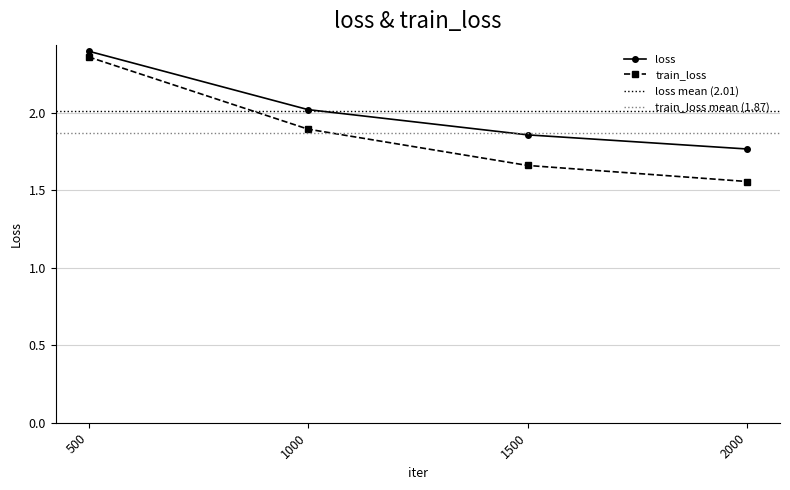

Rank the series at 1500 from lowest to highest value.

train_loss, loss